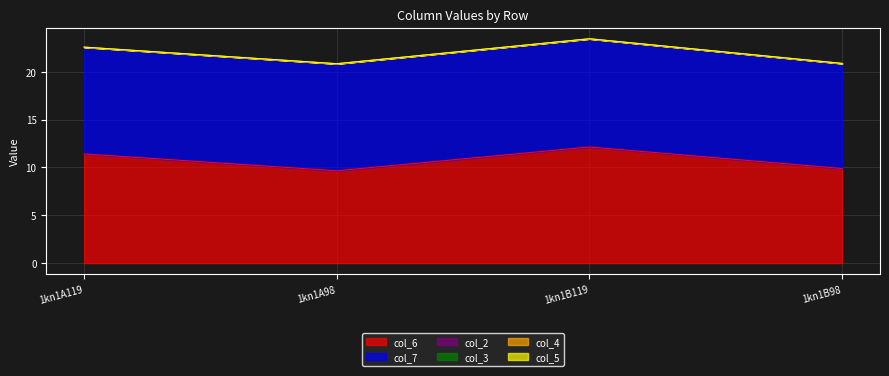

Where is col_7 nearest to the value 11?

1kn1B98